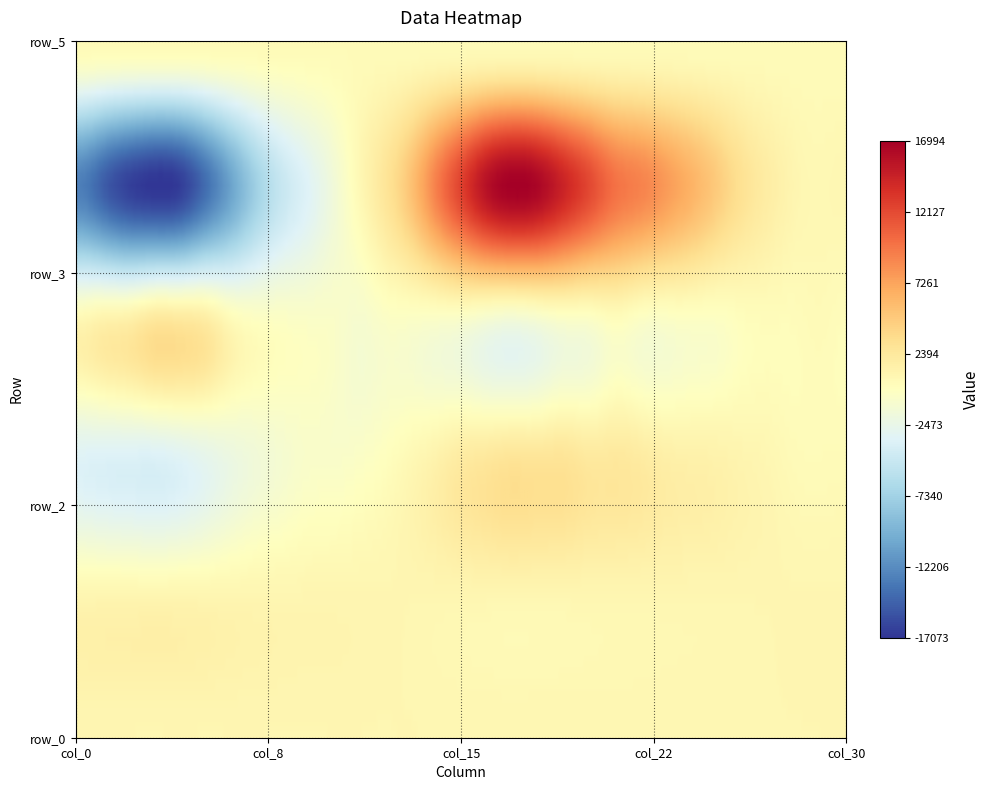

Is it true that row_5 equals 889.0 at 24?

True